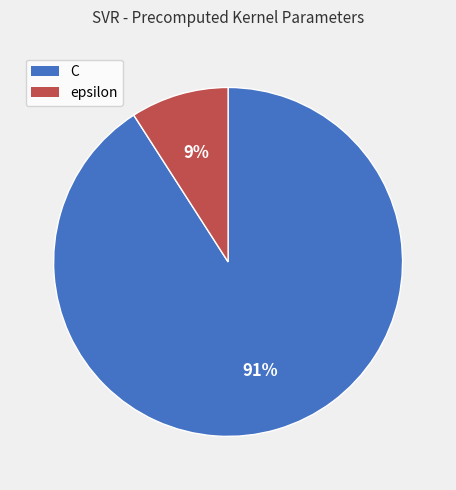

Combined, do epsilon and C account for over 50%?

Yes